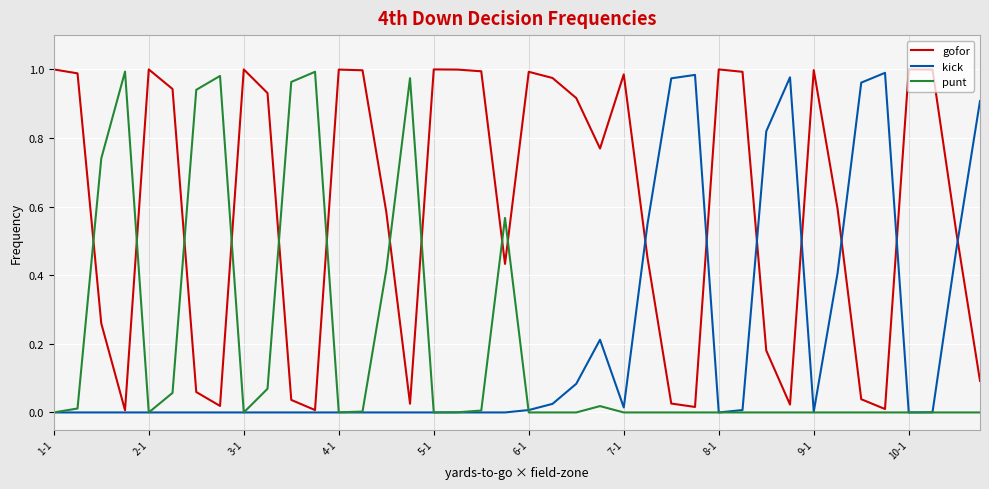

Which series has the largest total across all categories?

gofor